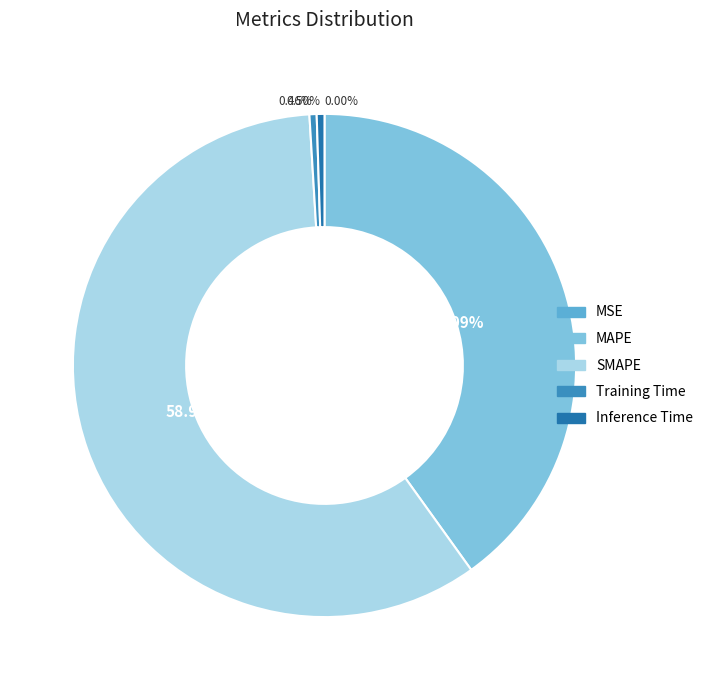

To the nearest percent, what is the difference between the largest and smallest slice percentages?

59%